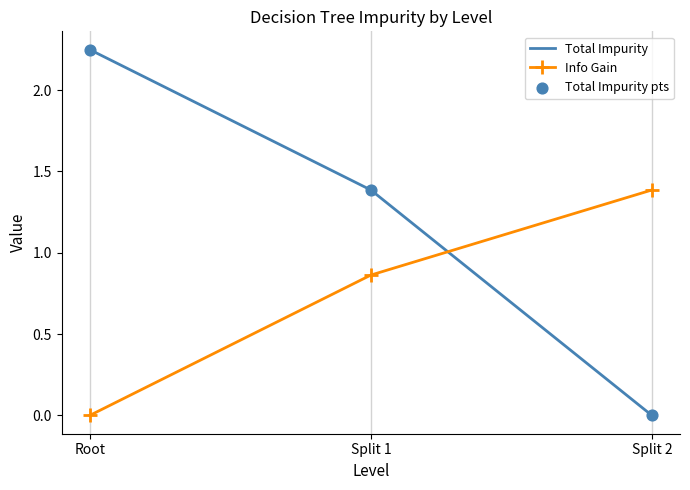

At how many categories does at least one series exceed 0?

3